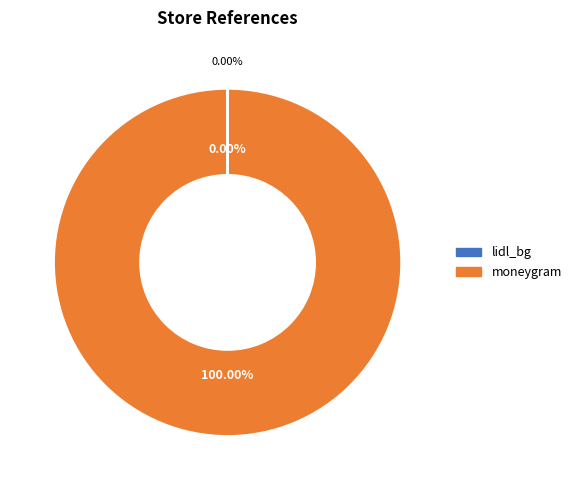

To the nearest percent, what is the difference between the largest and smallest slice percentages?

100%